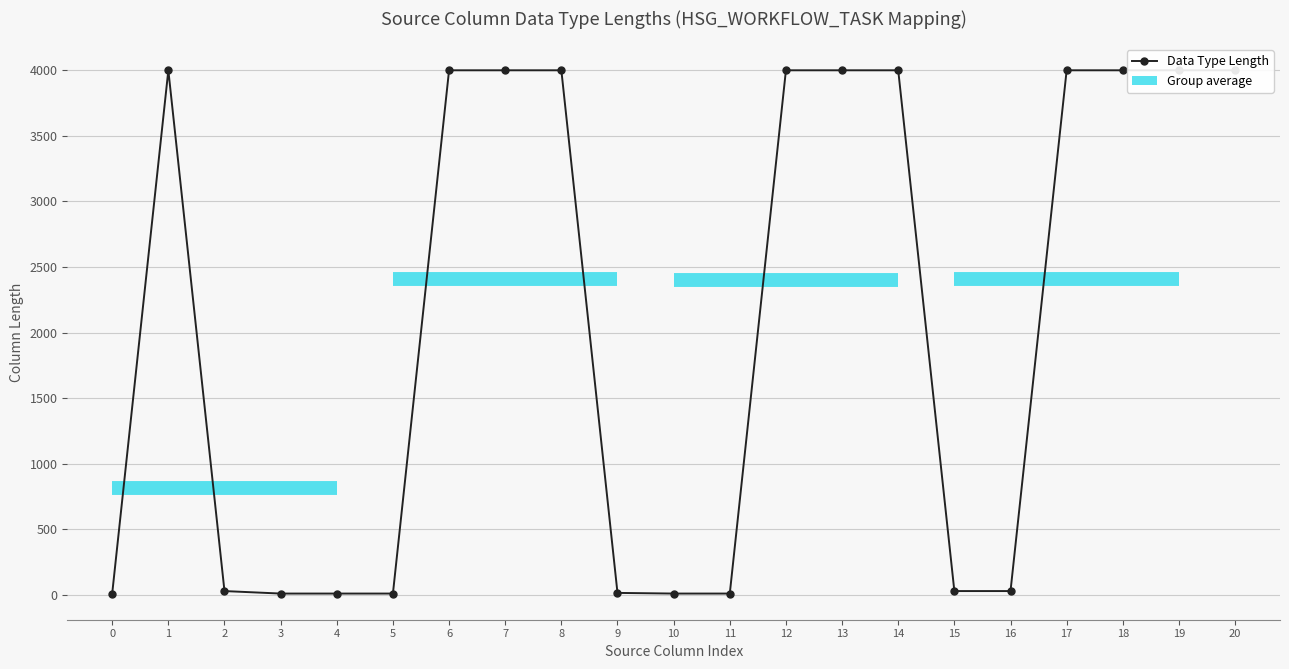

What is the difference between the maximum and minimum values?

3990